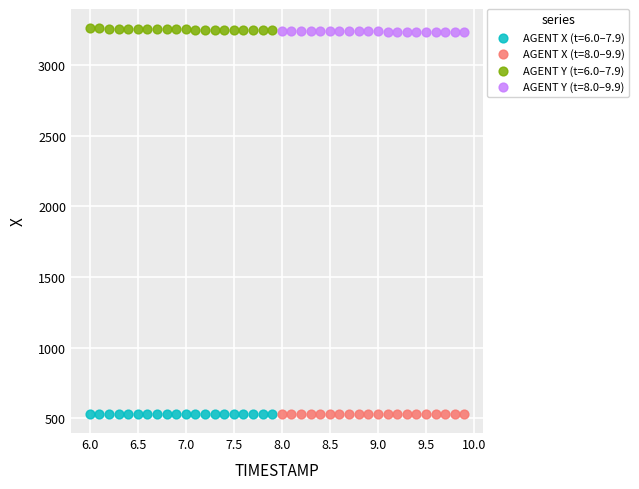

What are all the series names shown in the legend?

AGENT X (t=6.0–7.9), AGENT X (t=8.0–9.9), AGENT Y (t=6.0–7.9), AGENT Y (t=8.0–9.9)